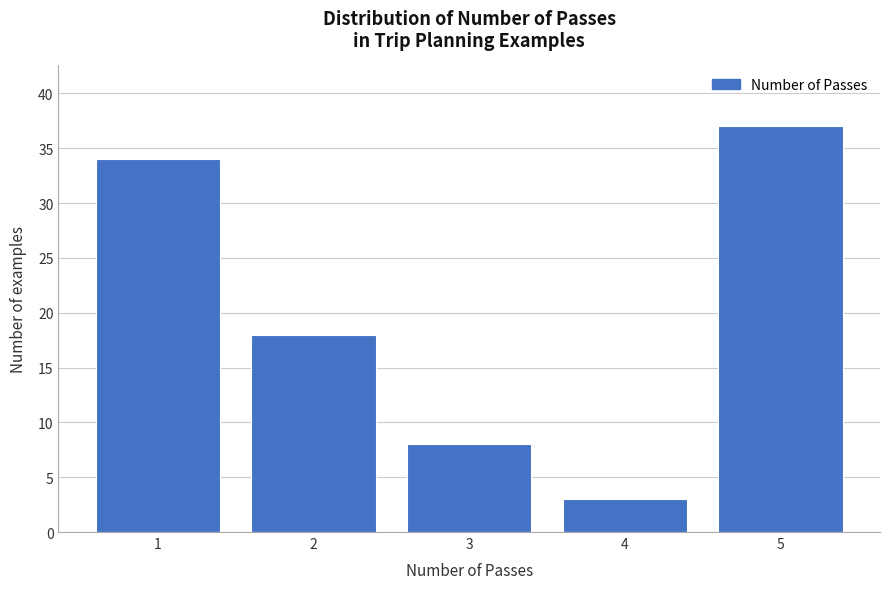

Reading left to right, what are all the values shown in this chart?

1=34	2=18	3=8	4=3	5=37